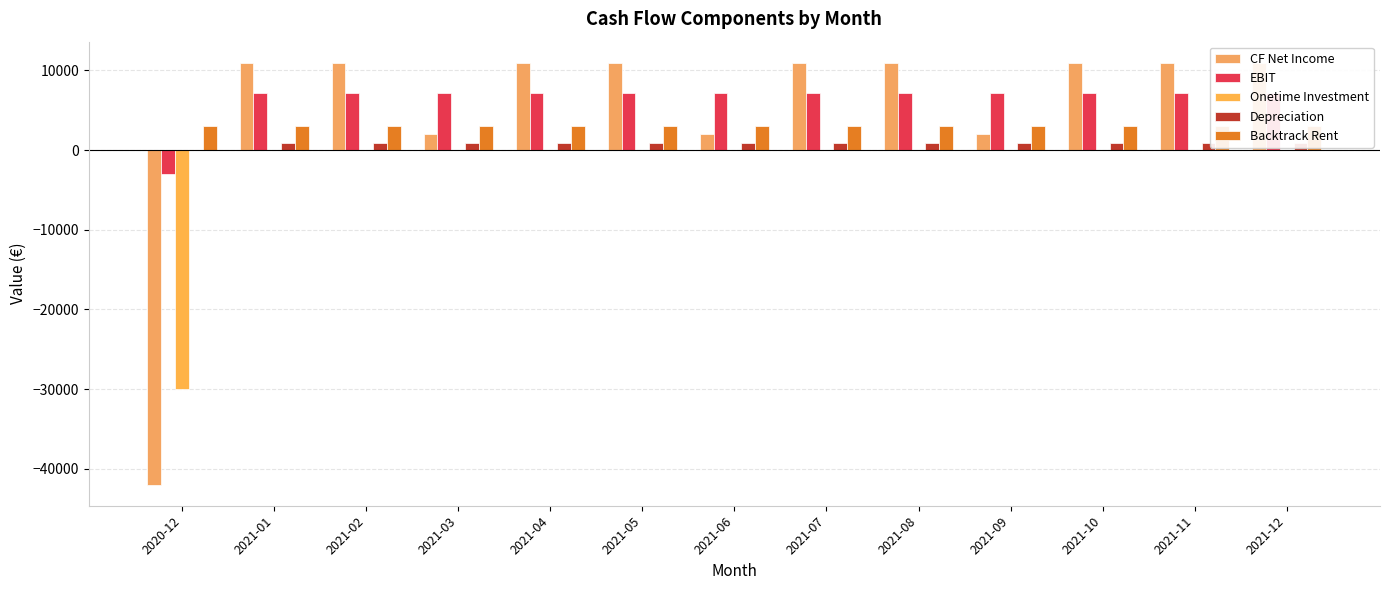

What is the minimum value for EBIT?

-3000.0